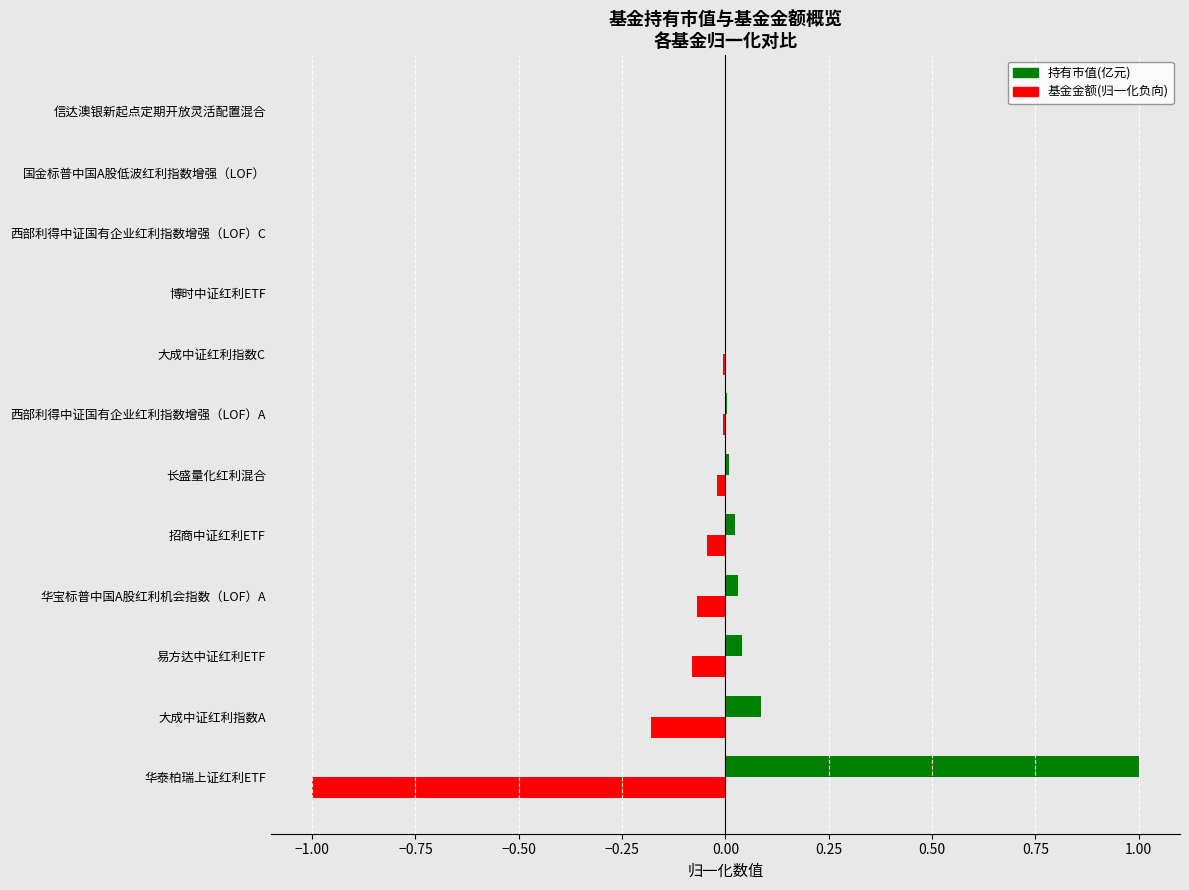

What is the sum of all 持有市值(亿元) values?

1.2